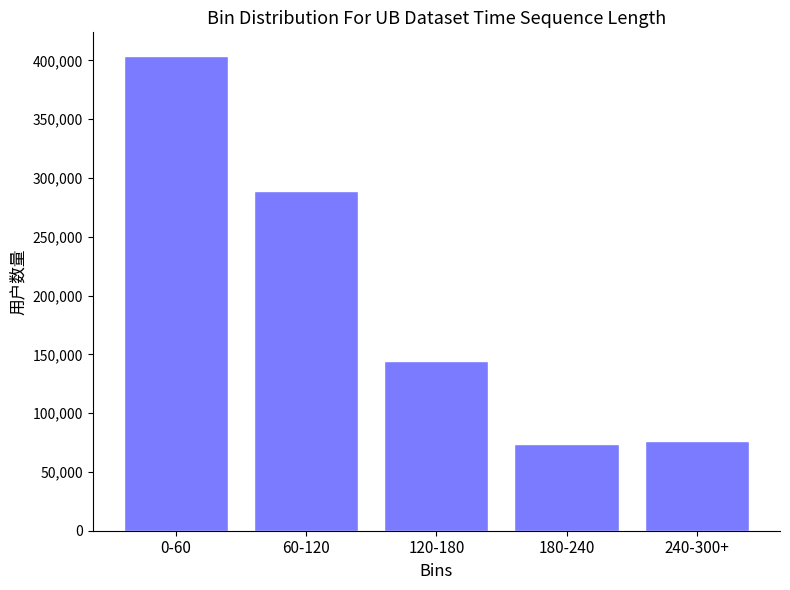

Reading right to left, list all the values displayed in this chart.

240-300+=76598	180-240=73989	120-180=144546	60-120=289100	0-60=403761